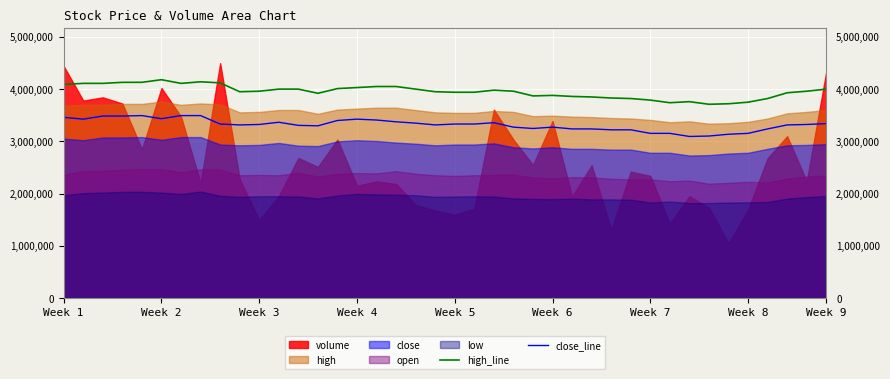

Where does the high_line series first go above 3960000?

Week 1